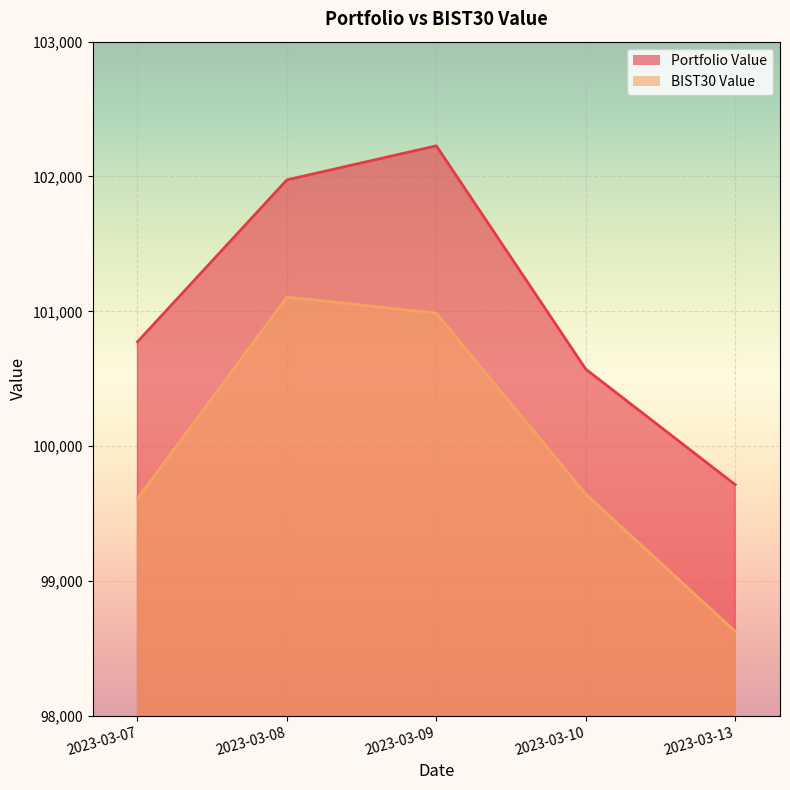

The BIST30 Value series shows 99643.8 at 2023-03-10. True or false?

True